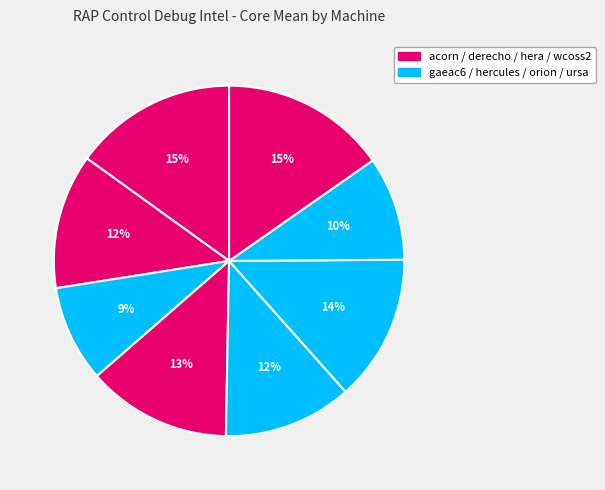

How many segments does this pie chart have?

8